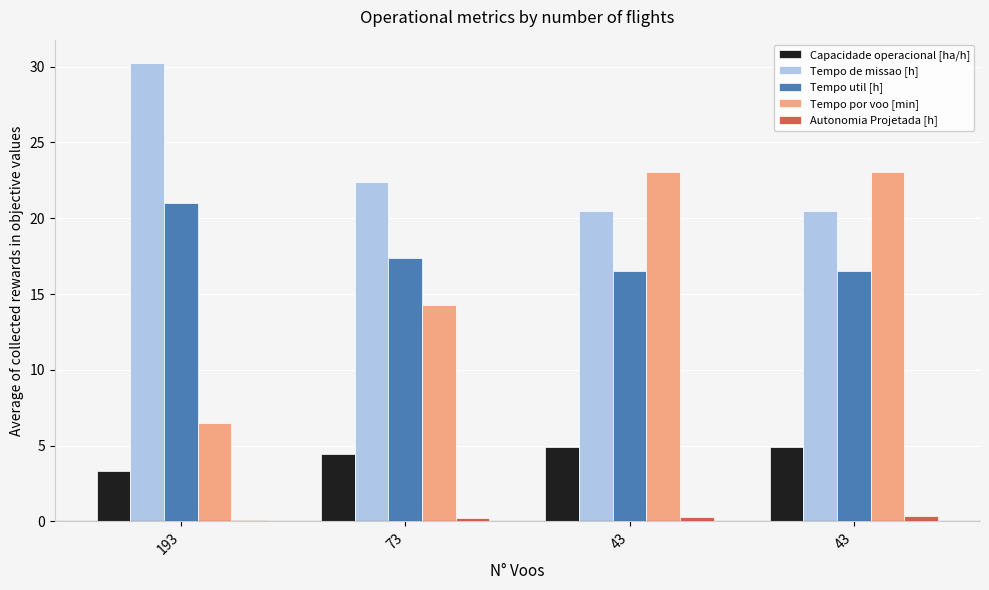

Rank the series at 73 from highest to lowest value.

Tempo de missao [h], Tempo util [h], Tempo por voo [min], Capacidade operacional [ha/h], Autonomia Projetada [h]